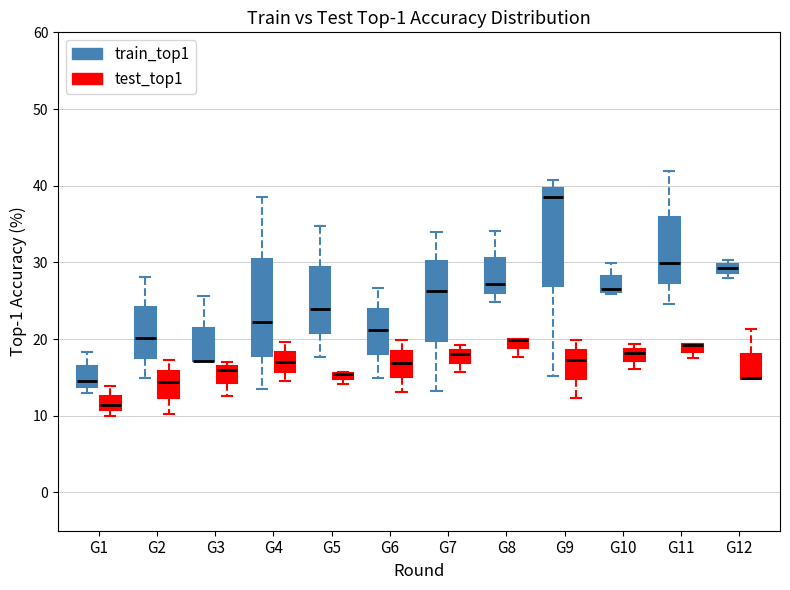

Where is the upper edge of the box for G5 (train_top1) on the y-axis? The values are not printed on the chart, so give them approximately, as read against the axis.

29